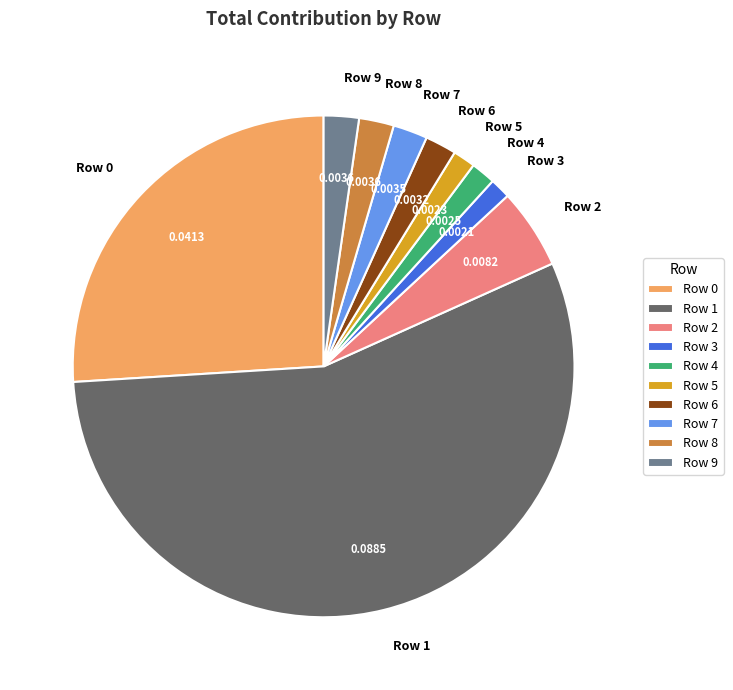

Which has a higher value, Row 3 or Row 2?

Row 2